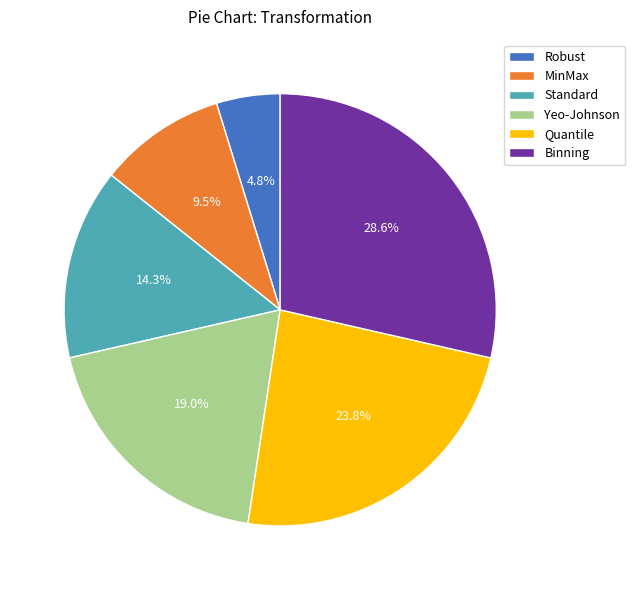

Combined, what portion of the pie is Binning and Yeo-Johnson?

47.6%